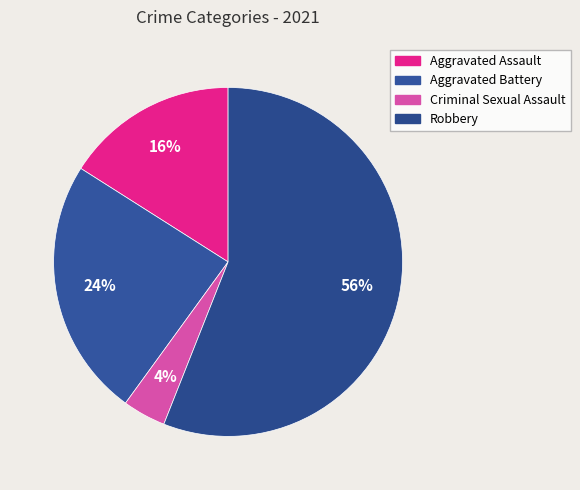

To the nearest percent, what percentage of the pie is Aggravated Assault?

16%